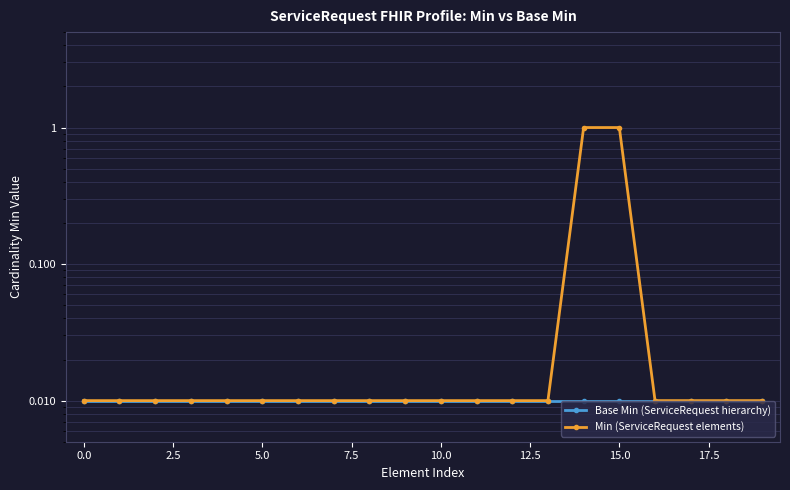

True or false: Base Min (ServiceRequest hierarchy) has more than 1 points higher than both neighbors.

False